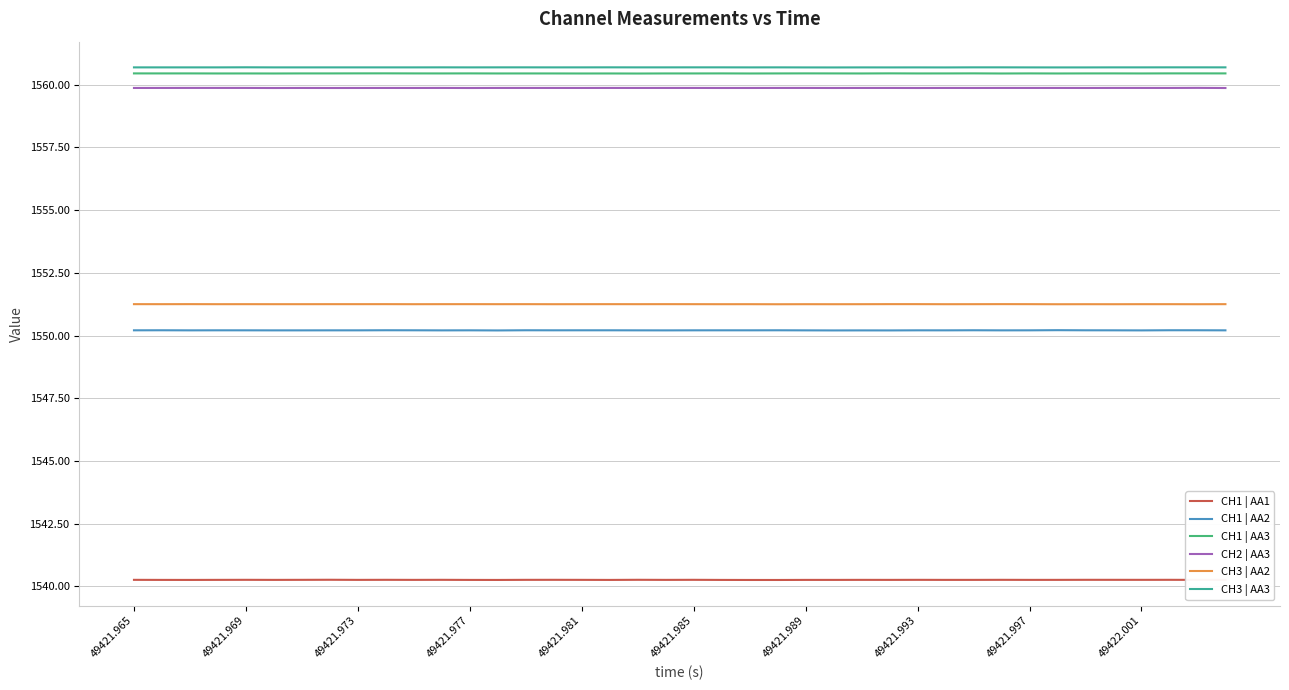

True or false: CH1 | AA1 and CH2 | AA3 cross at least once.

False